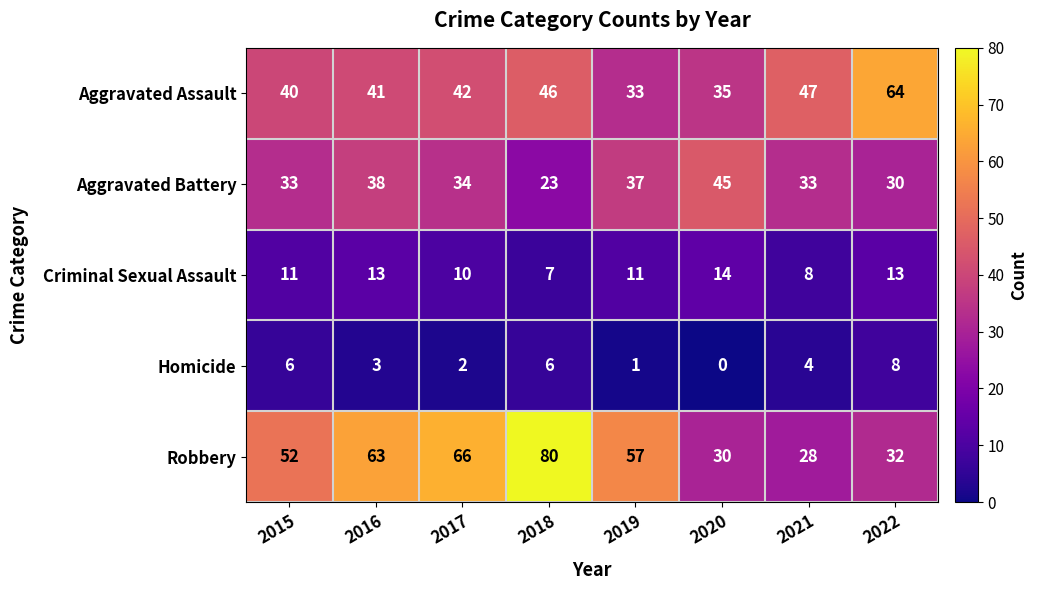

At which label does Aggravated Battery first exceed 34?

2016